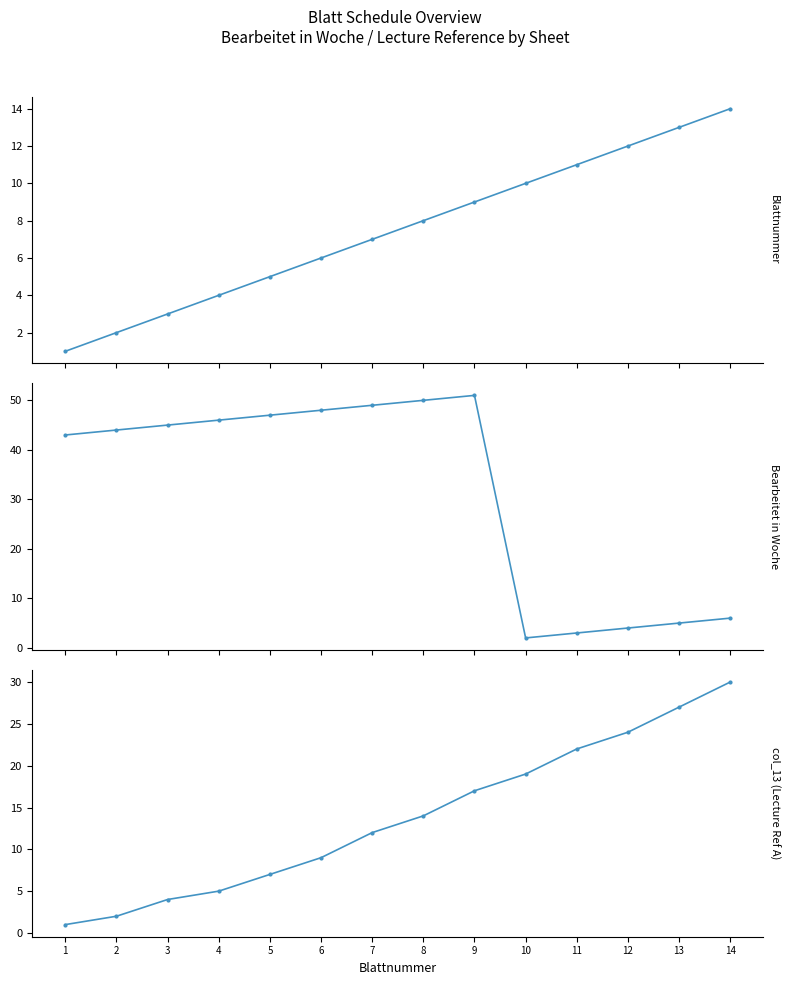

Which series has the largest range (max minus min)?

Bearbeitet in Woche